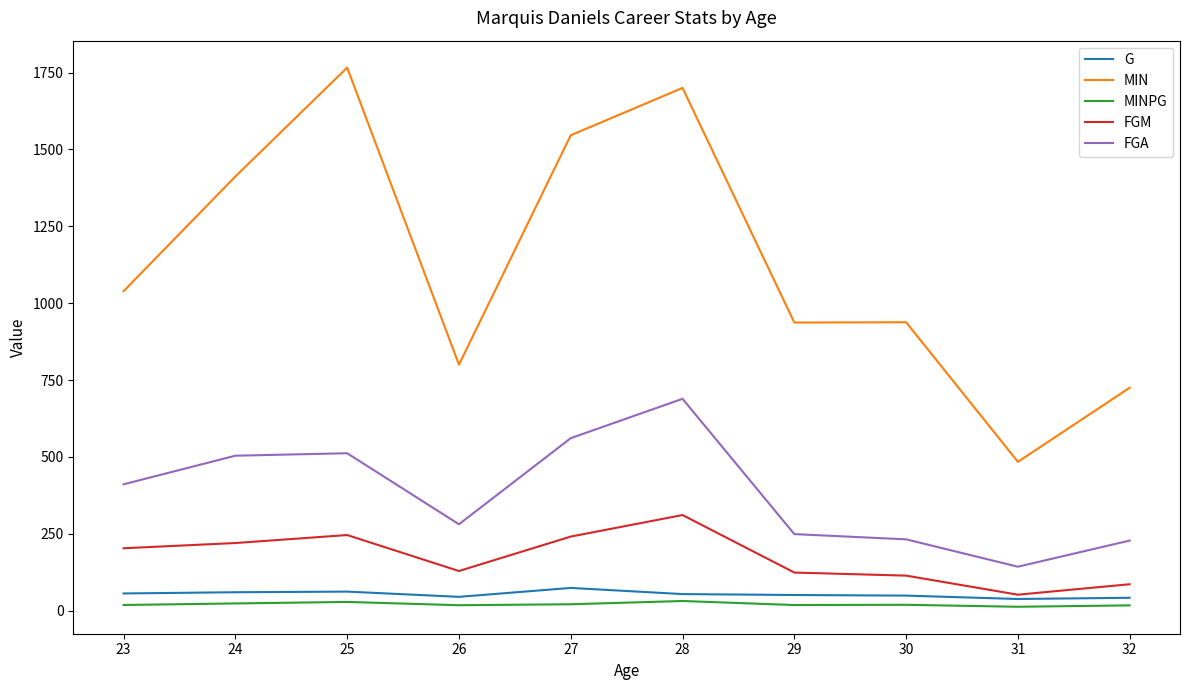

What is the difference between the second highest and second lowest values in the FGA series?

333.0